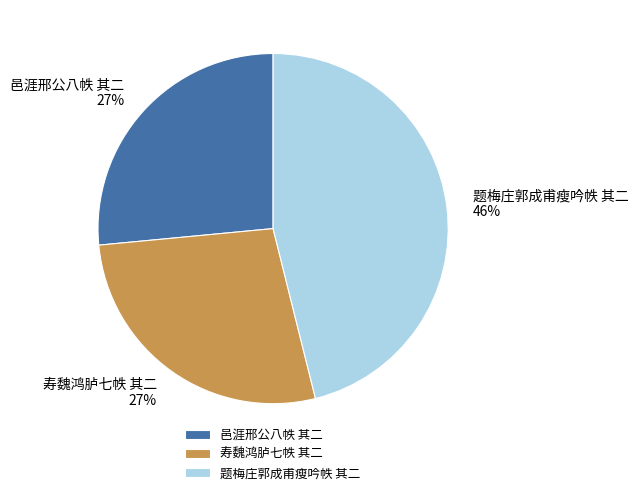

Does any single category account for the majority?

No